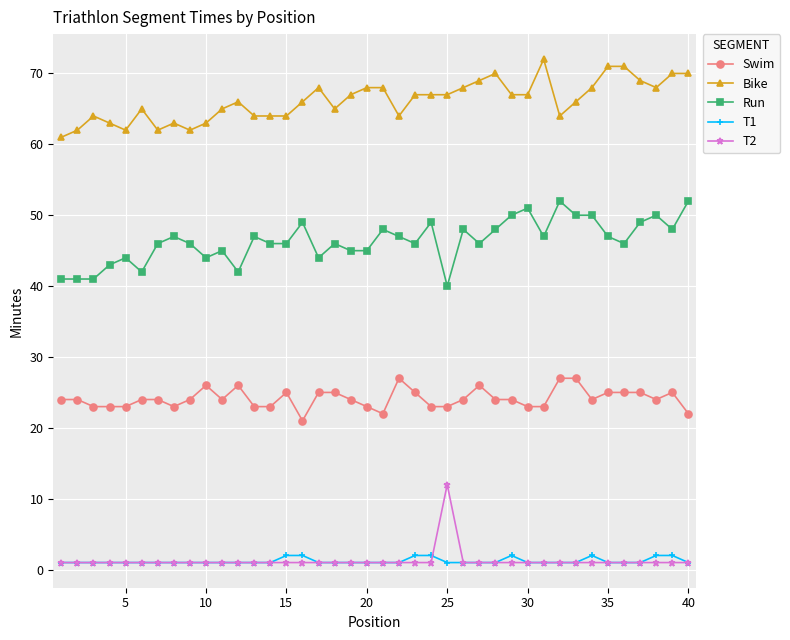

What is the value of the Run point at the 13th from the left?

47